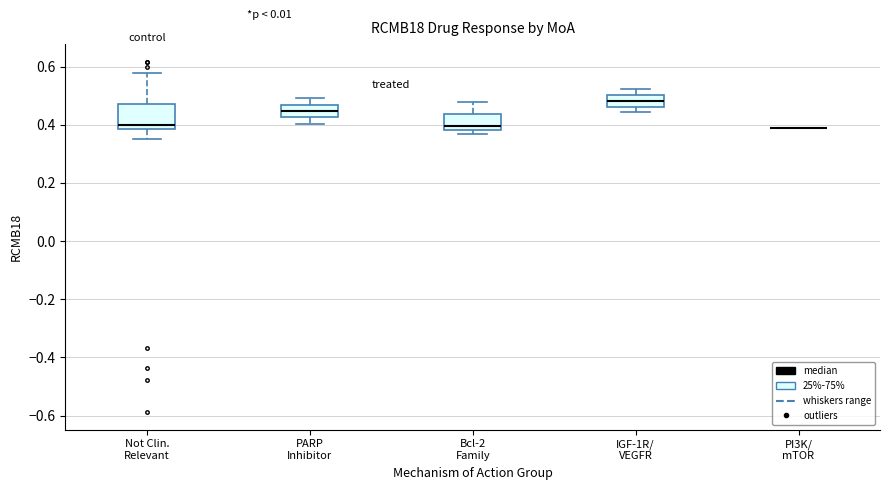

Where does the upper whisker of the box for PARP Inhibitor end on the y-axis? The values are not printed on the chart, so give them approximately, as read against the axis.

0.50